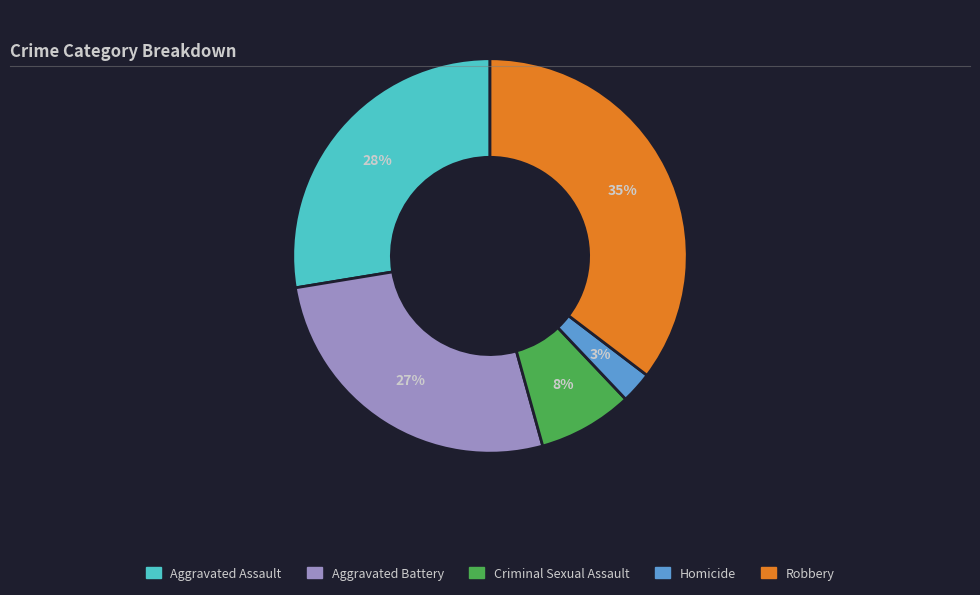

Is the sum of Aggravated Assault and Homicide greater than half?

No